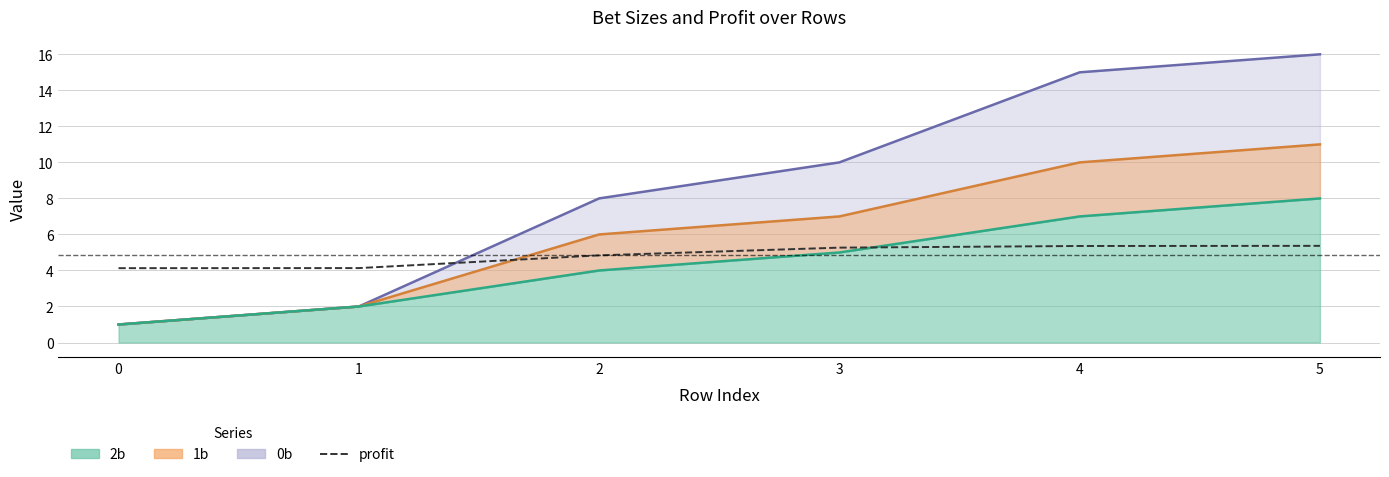

What is the value of the profit point at the 5th from the left?

5.4